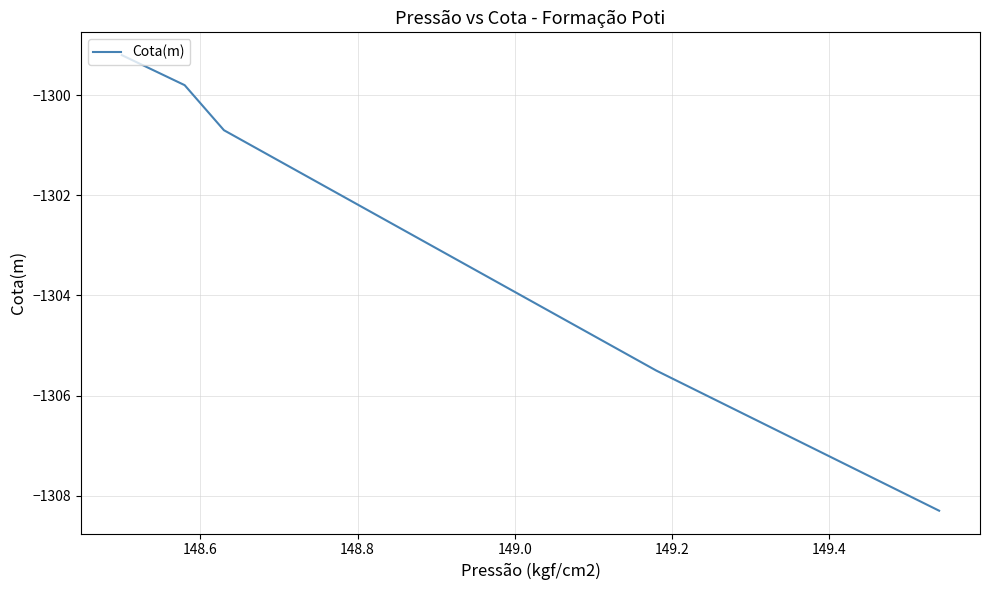

Does the chart have visible grid lines?

Yes